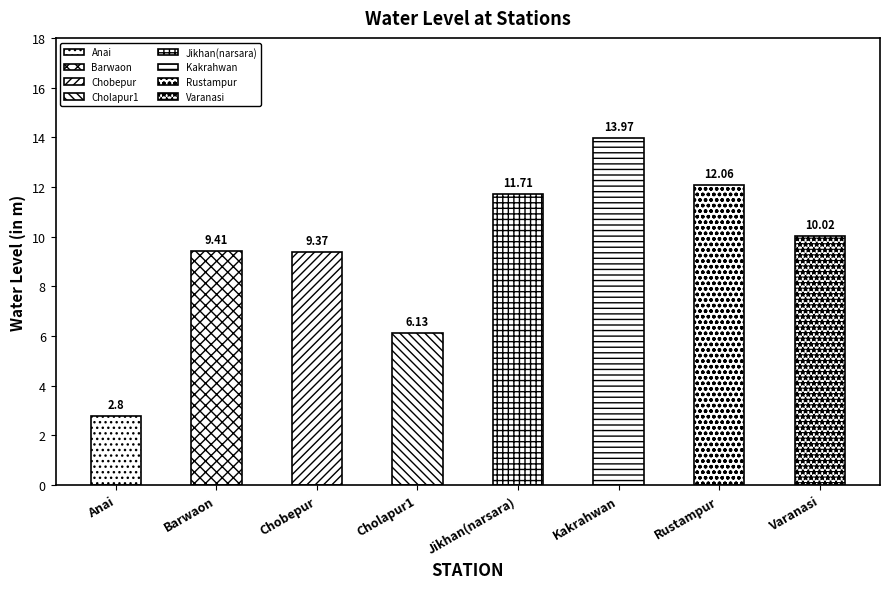

What is the ratio of the value at Chobepur to the value at Rustampur?

0.8